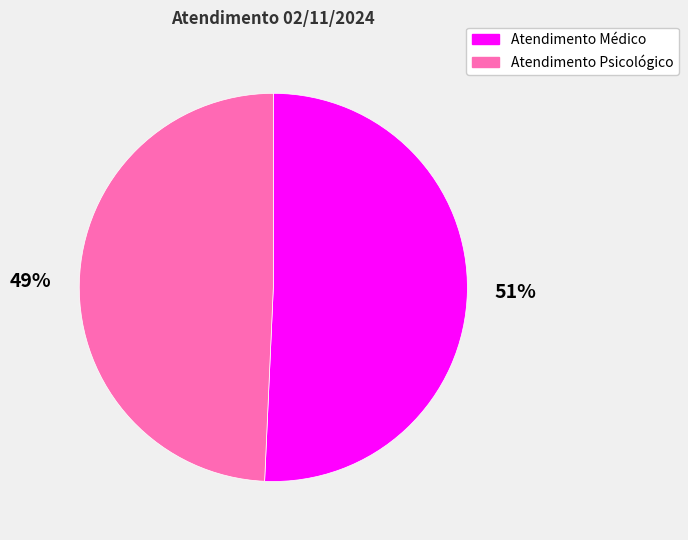

Rank the categories by value from lowest to highest.

Atendimento Psicológico, Atendimento Médico